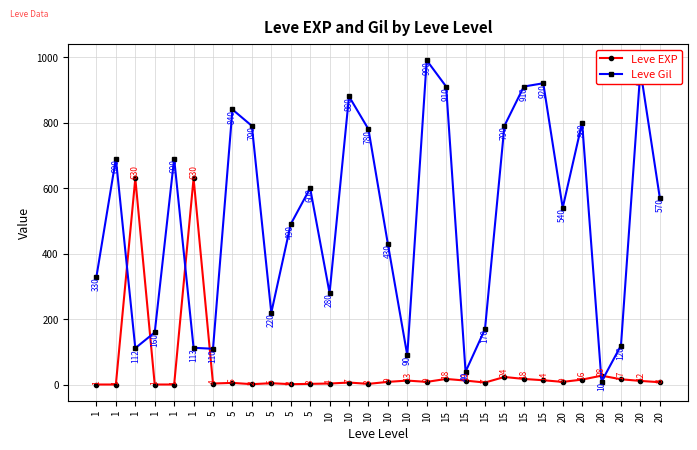

Is the value of Leve EXP at 15 greater than the value of Leve Gil at 5?

No